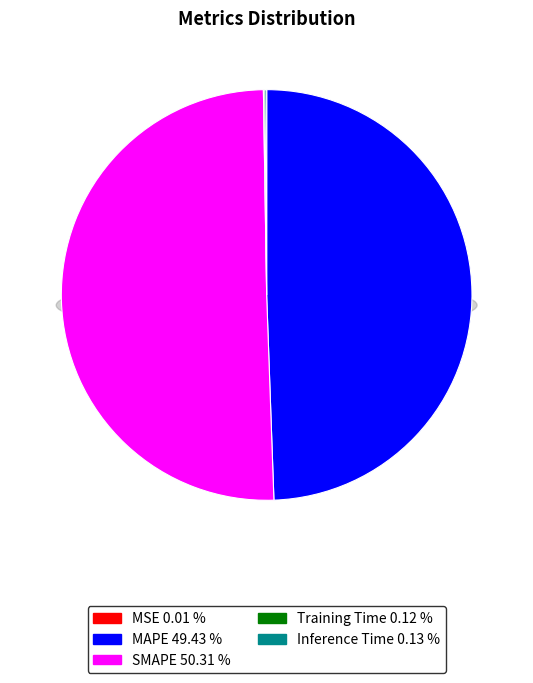

Is it true that Inference Time is 7% of the pie?

False